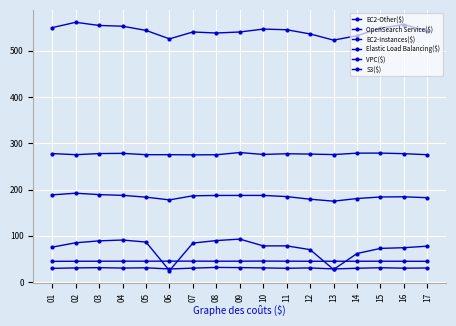

How many lines are shown in the chart?

6